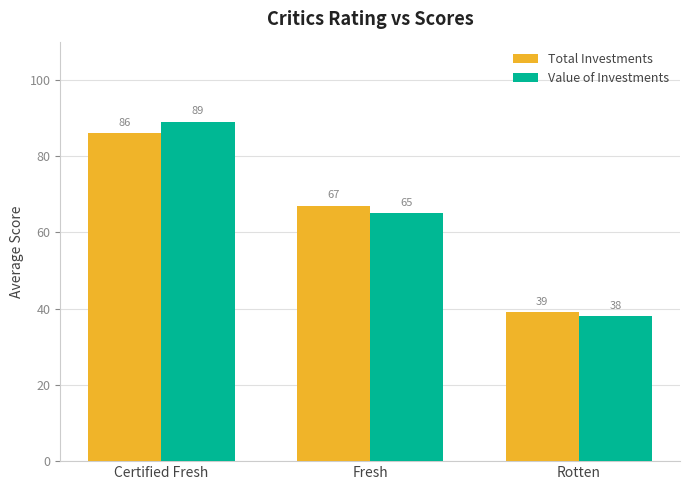

At how many categories does at least one series exceed 50?

2